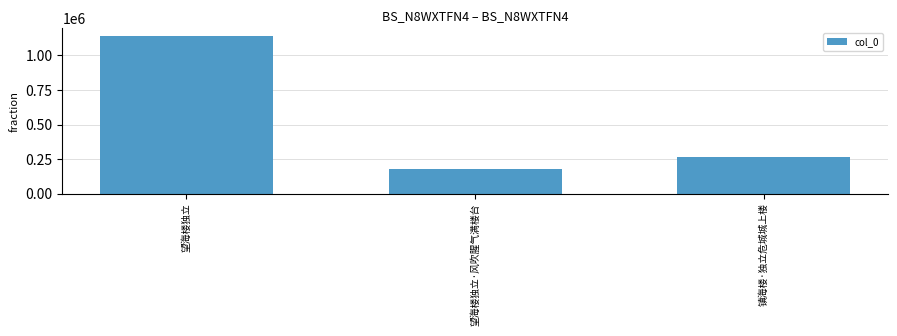

Reading right to left, extract all data points from this chart.

镇海楼·独立危城城上楼=264410	望海楼独立·风吹腥气满楼台=181330	望海楼独立=1138565